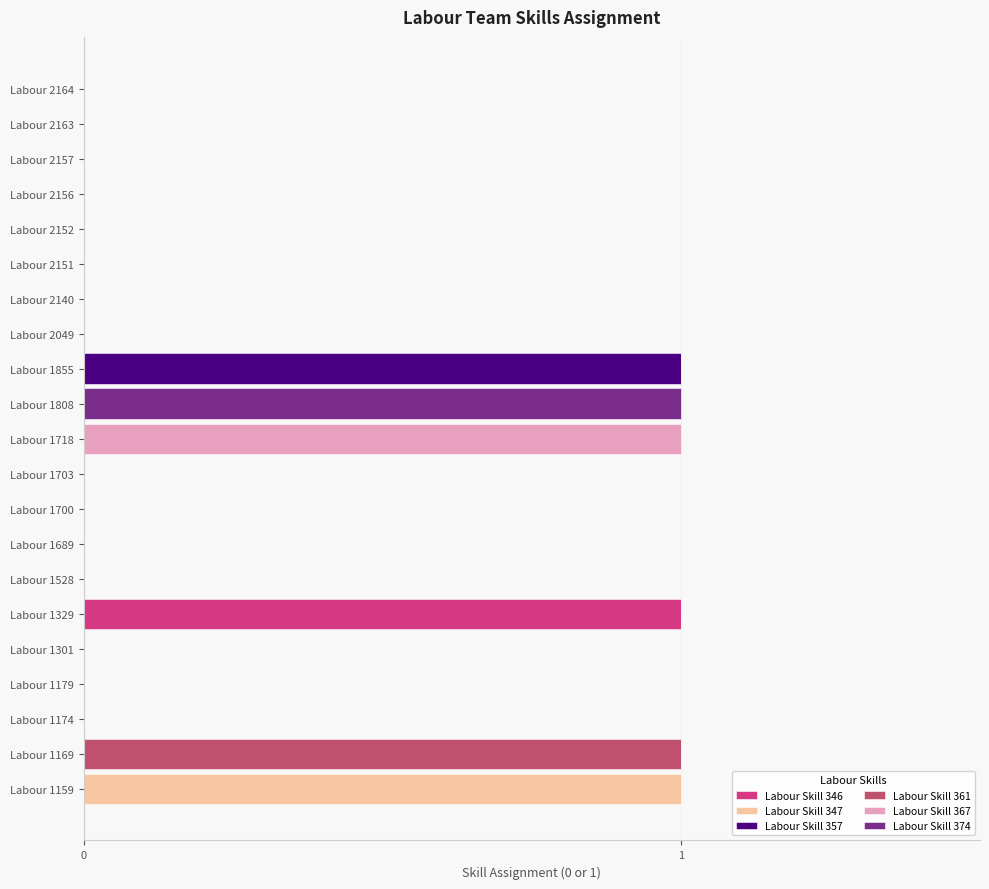

How many data points does each series have?

21